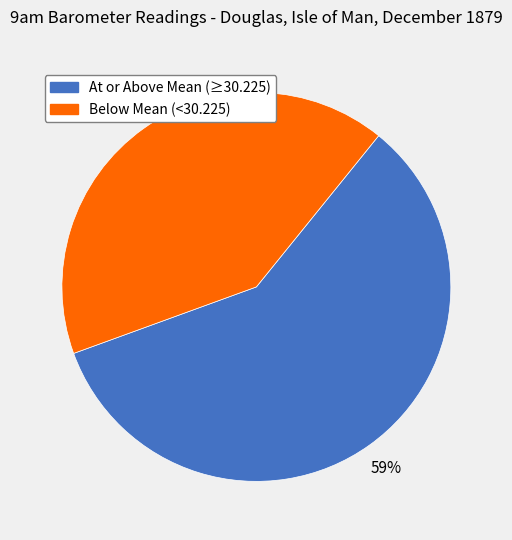

To the nearest percent, what portion does Below Mean (<30.225) represent?

41%